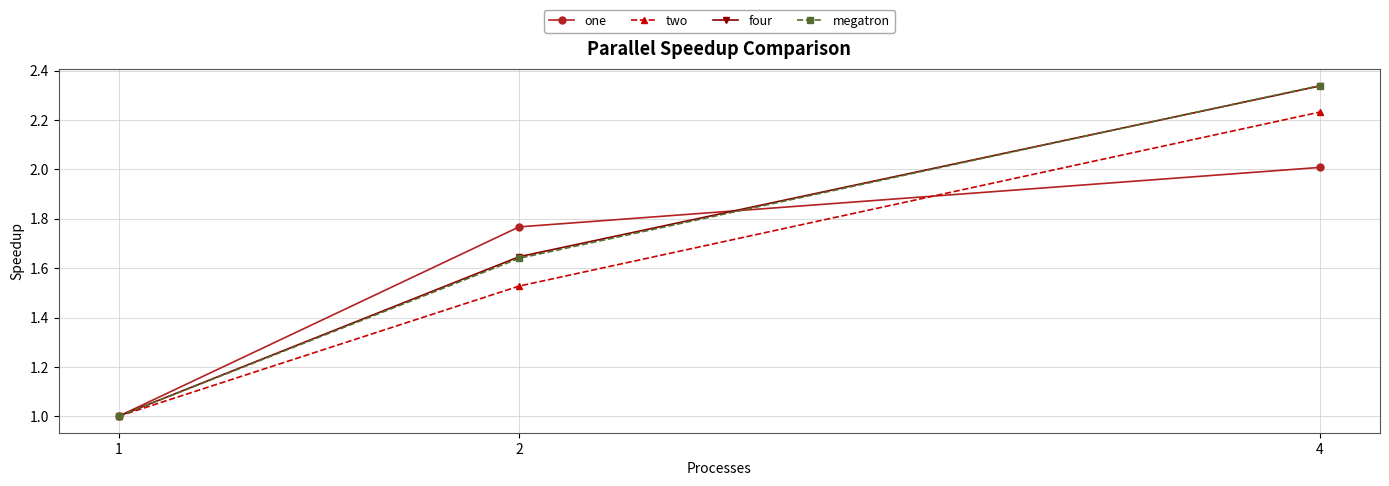

Between 2 and 4, which series saw the biggest shift?

two